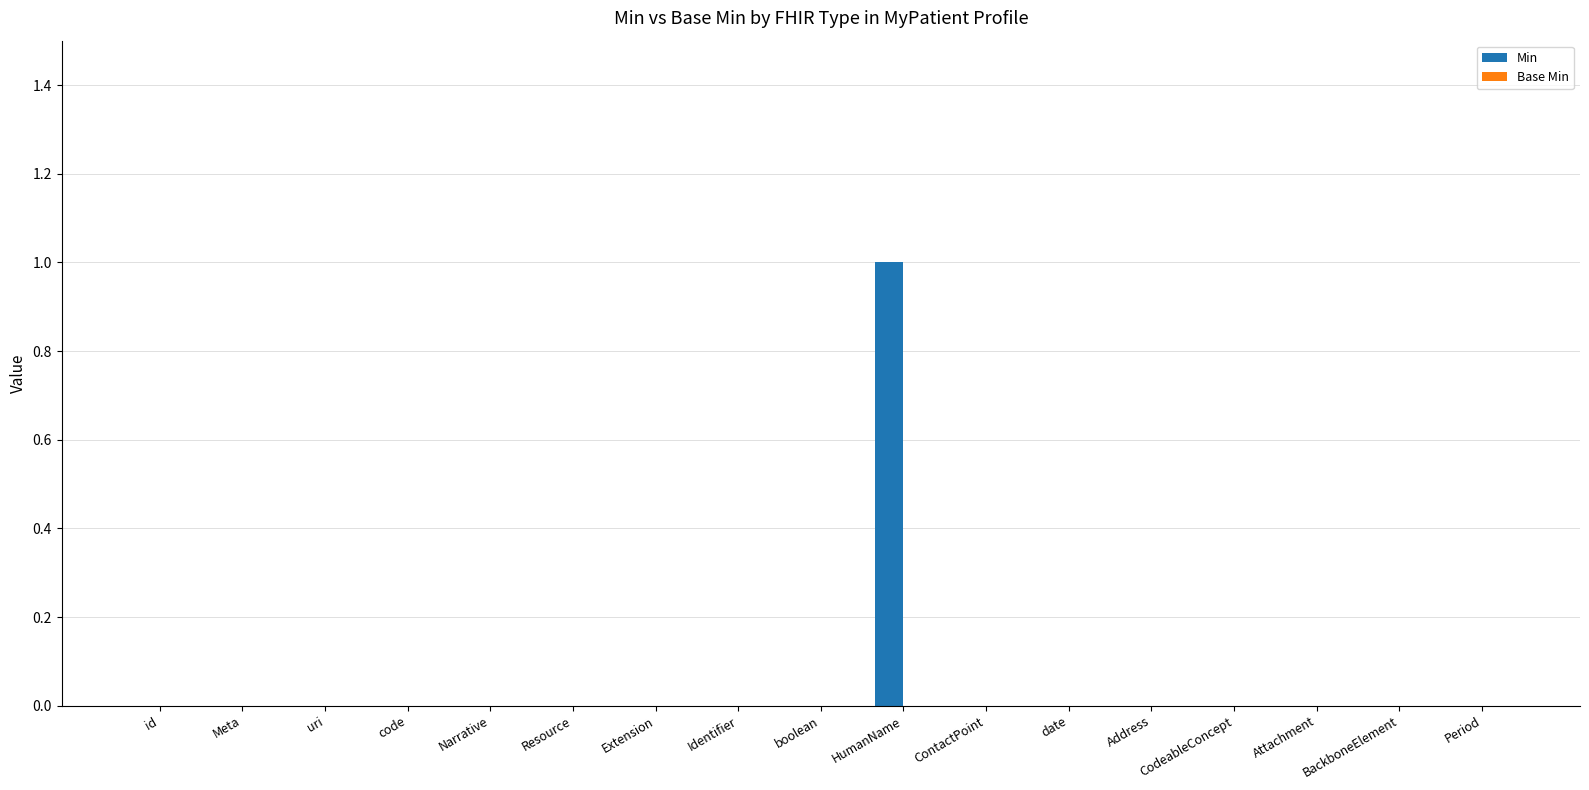

How many distinct data groups are displayed?

1